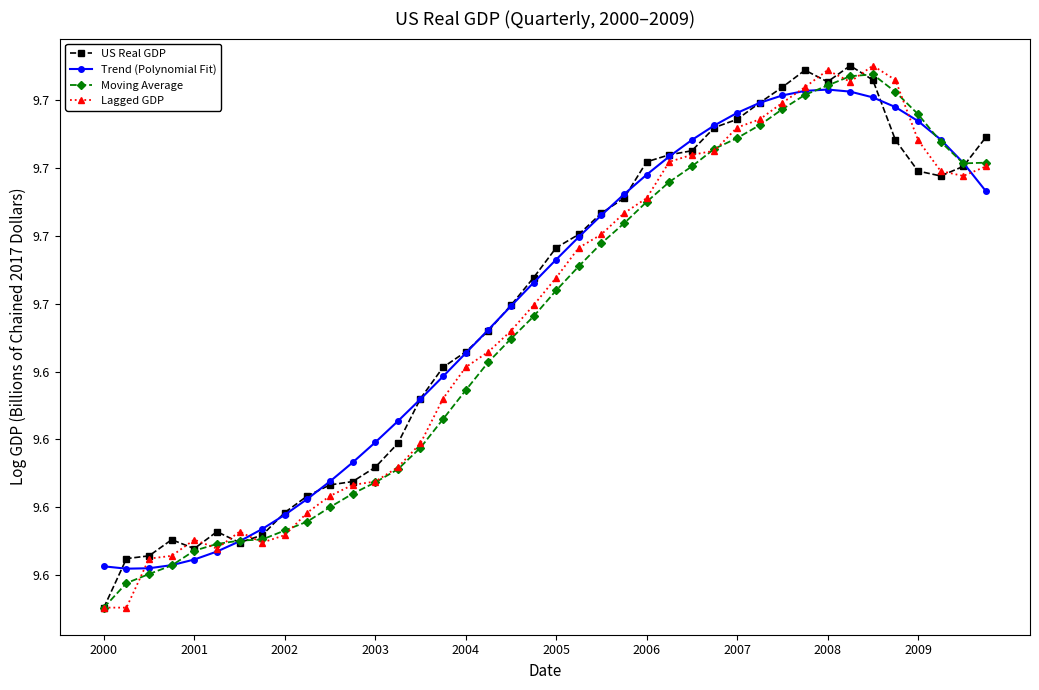

How many interior local peaks does the Moving Average series have?

1